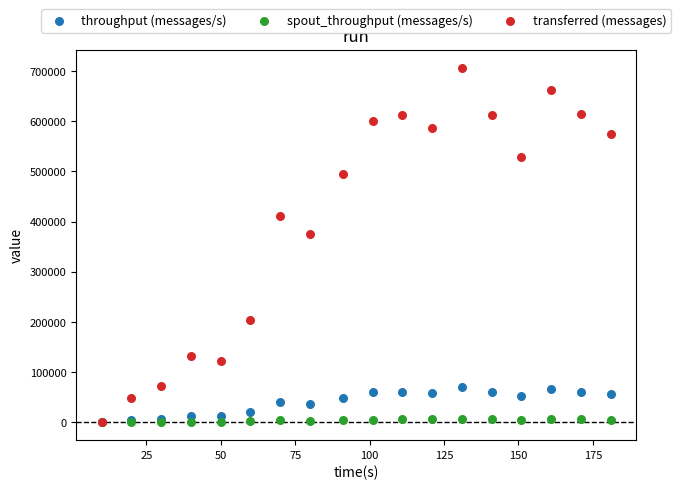

Which series contains the highest Y value?

transferred (messages)